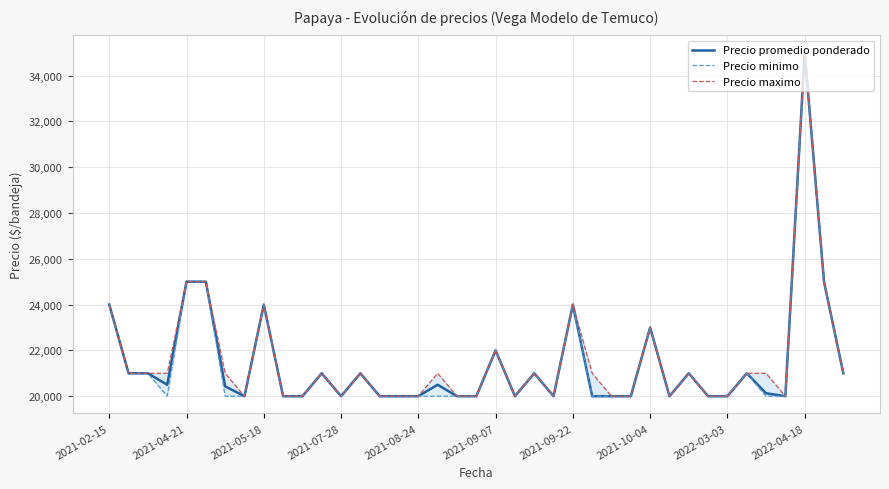

At how many categories does at least one series exceed 20404?

22